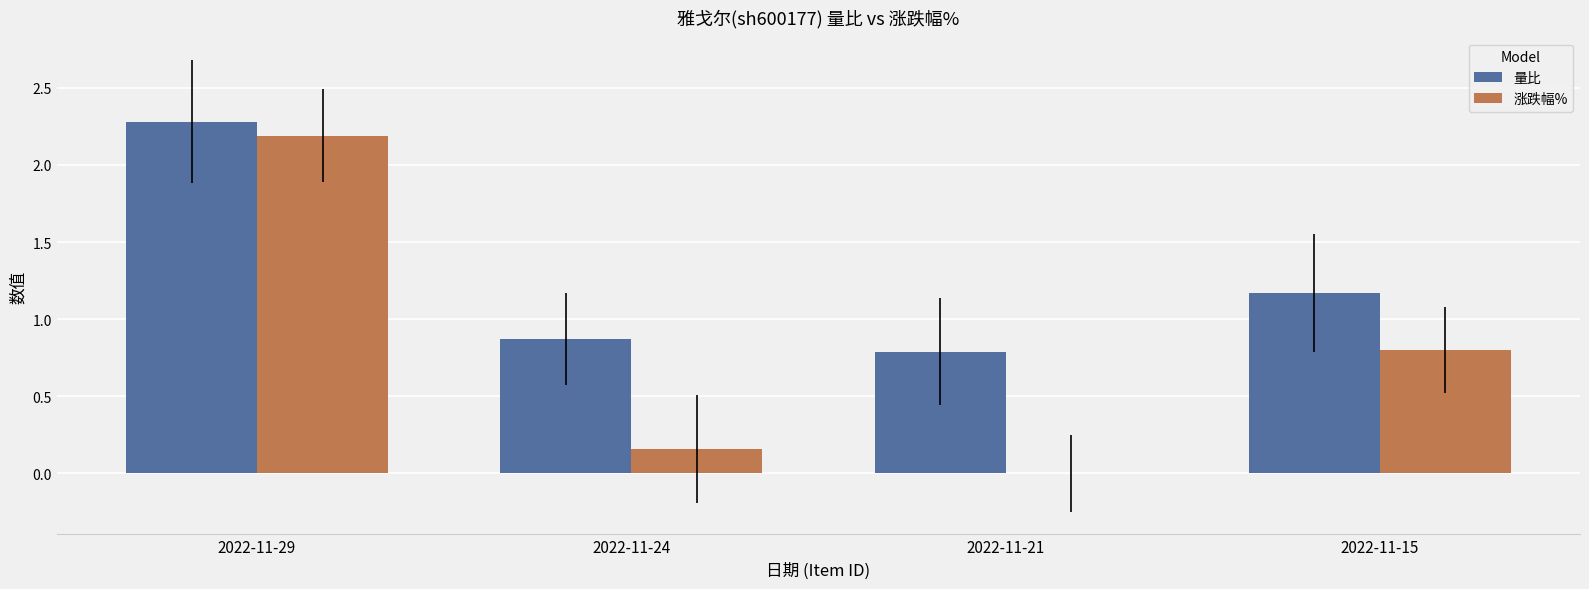

At which label is 量比 closest to 1?

2022-11-24